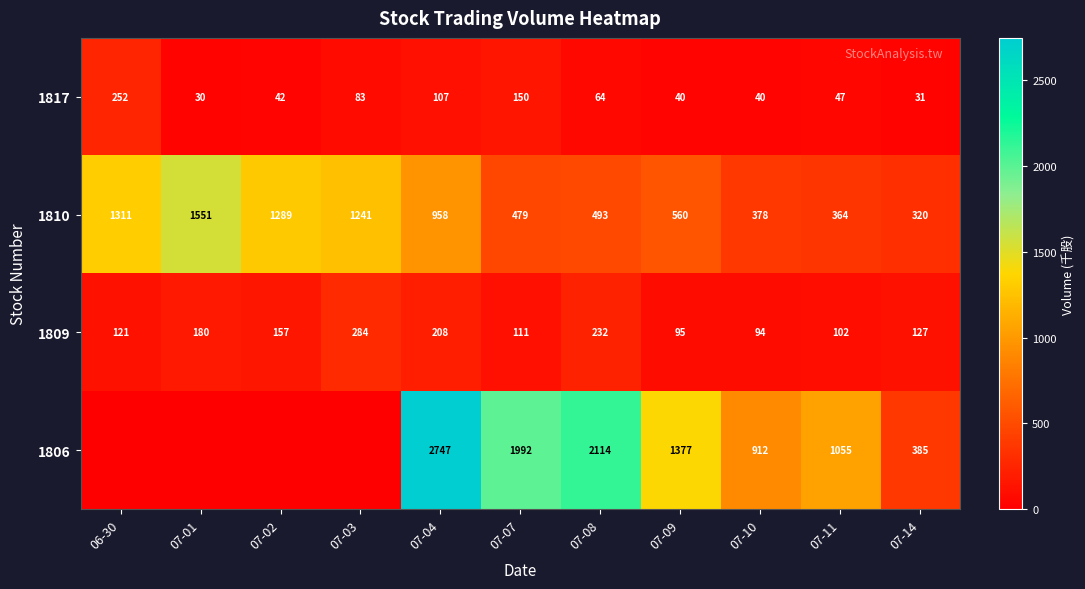

What is the sum of the 1809 values at 07-10 and 07-03?

378